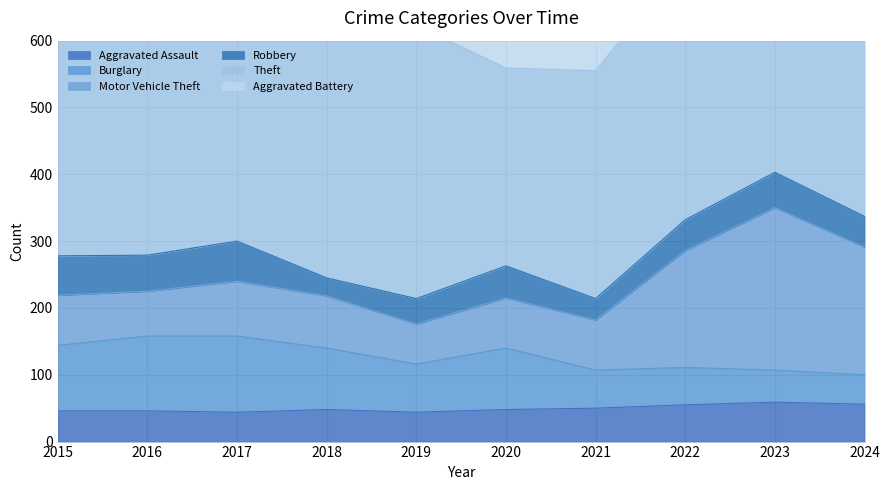

Reading right to left, what are all the values shown in this chart?

Aggravated Assault: 56	59	55	50	48	44	48	44	46	46
Burglary: 44	48	56	57	92	72	92	114	112	98
Motor Vehicle Theft: 191	243	175	75	75	60	78	82	67	75
Robbery: 46	53	46	32	48	38	27	60	54	59
Theft: 388	377	388	341	296	409	515	497	409	515
Aggravated Battery: 46	47	42	49	59	51	39	54	37	38